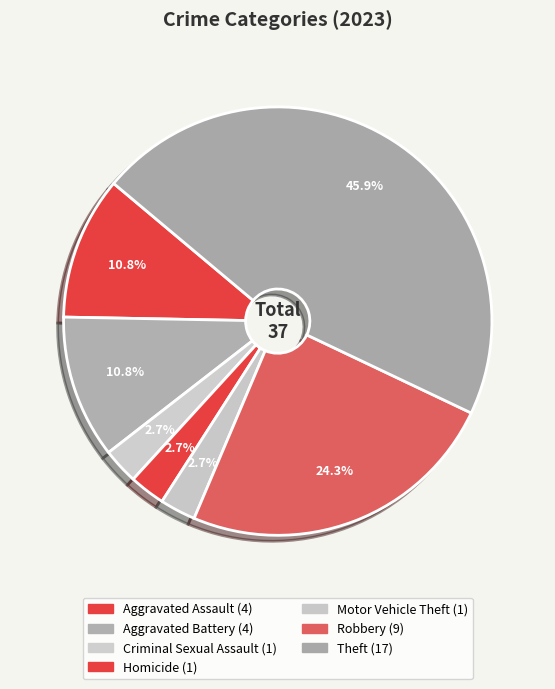

Which has a higher value, Aggravated Assault or Aggravated Battery?

Aggravated Assault